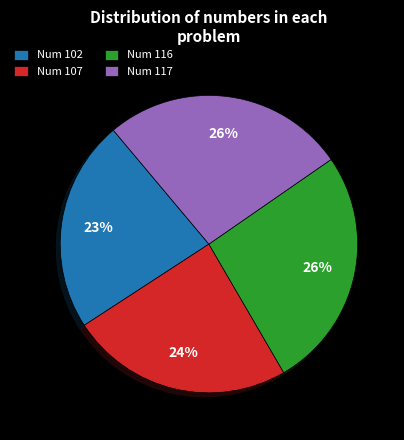

To the nearest percent, what percentage of the pie is Num 116?

26%